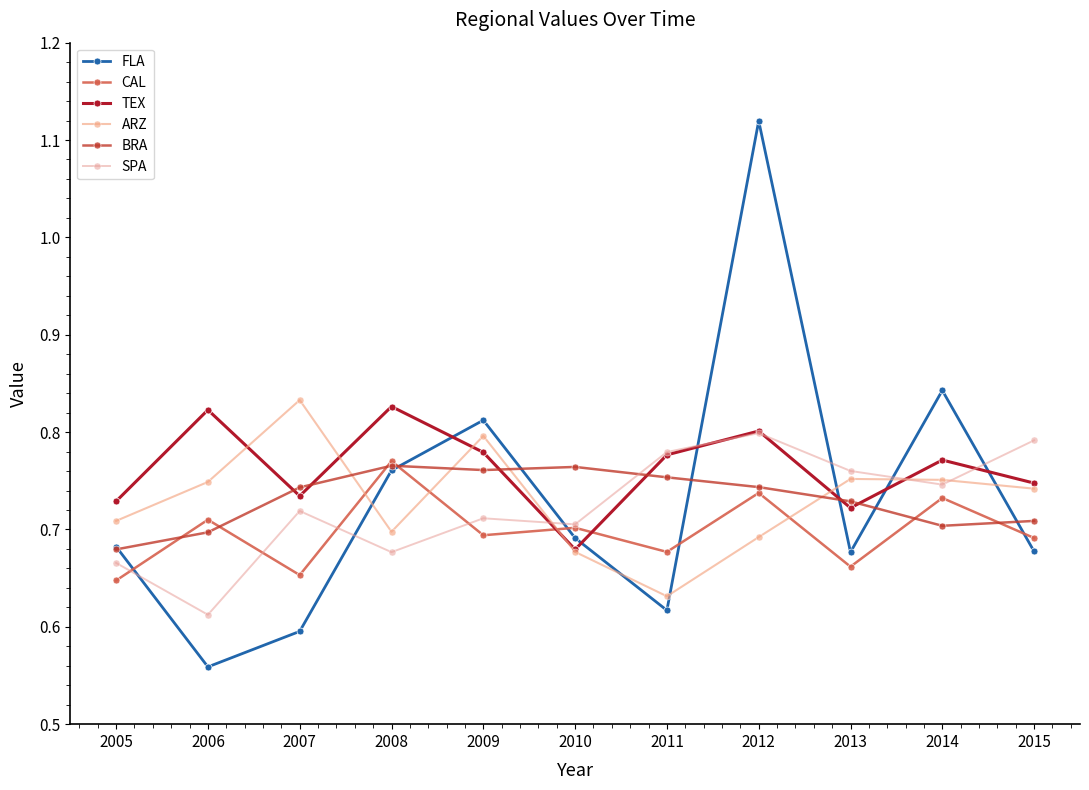

Is it true that ARZ equals 0.8 at 2014?

True